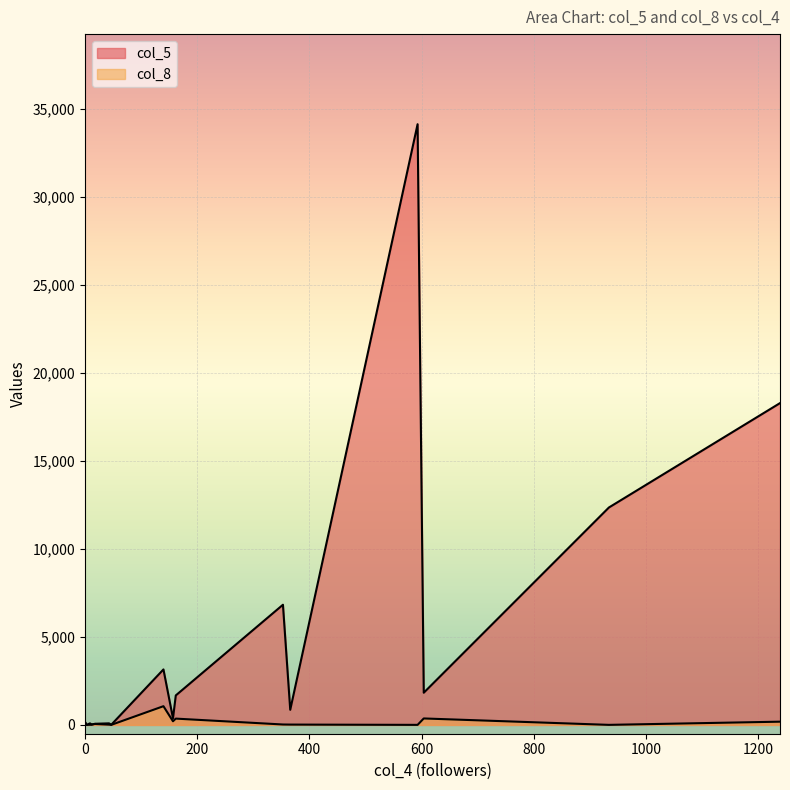

Between 18 and 3, which is larger?

18